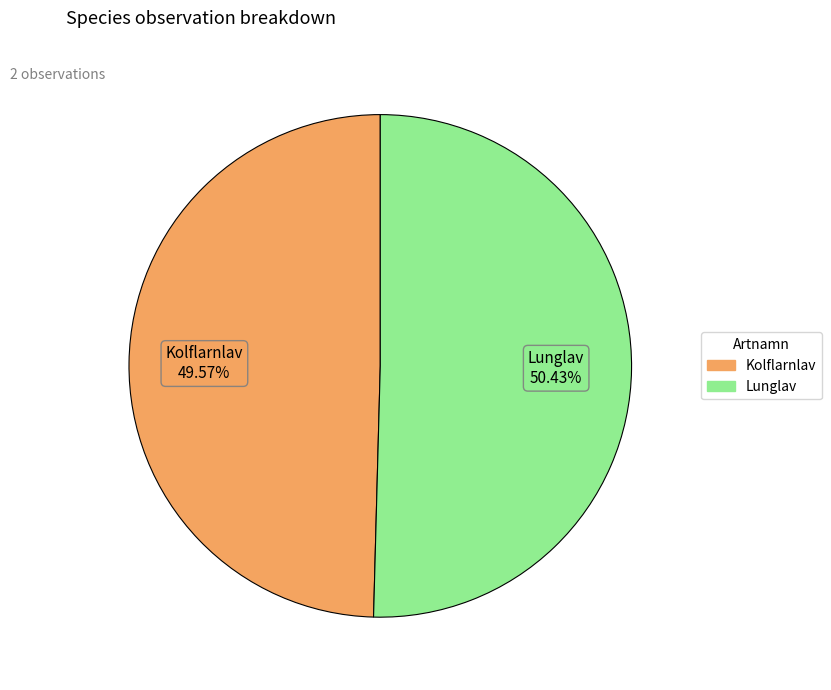

Is there a majority slice in this chart?

Yes